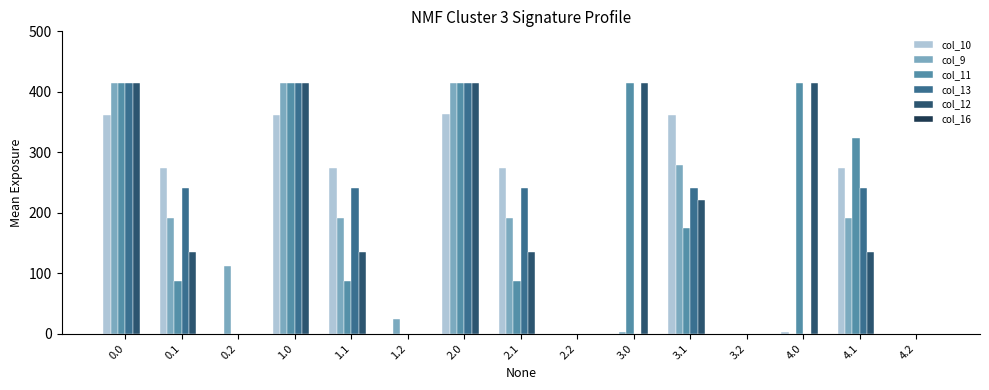

What is the approximate value of col_9 at 0.1?

191.1